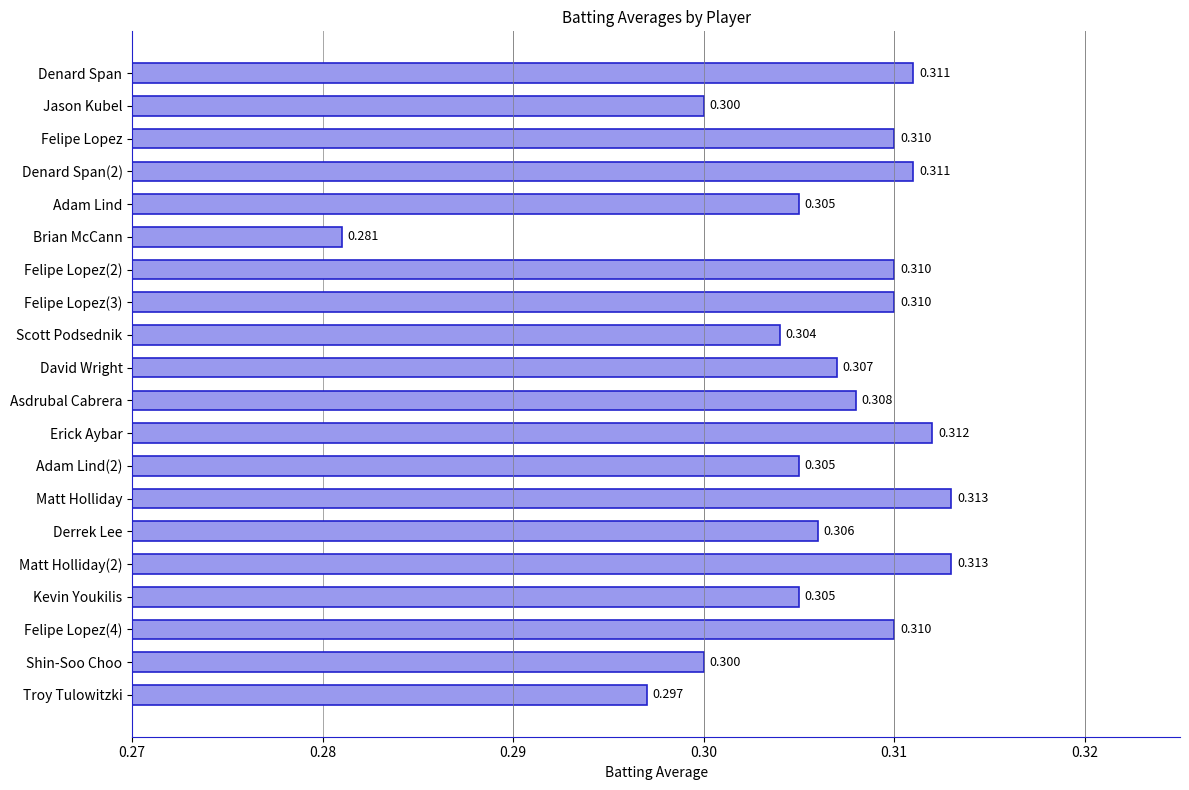

Between Asdrubal Cabrera and Felipe Lopez, which is larger?

Felipe Lopez